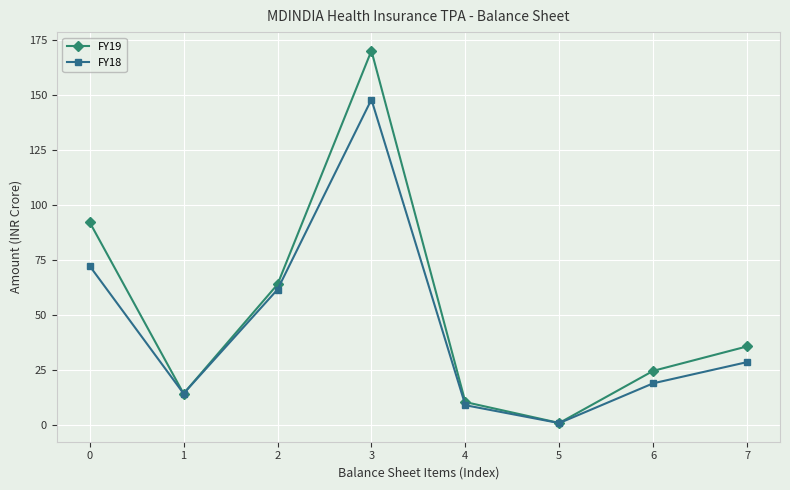

At which category is the sum across all series the highest?

3